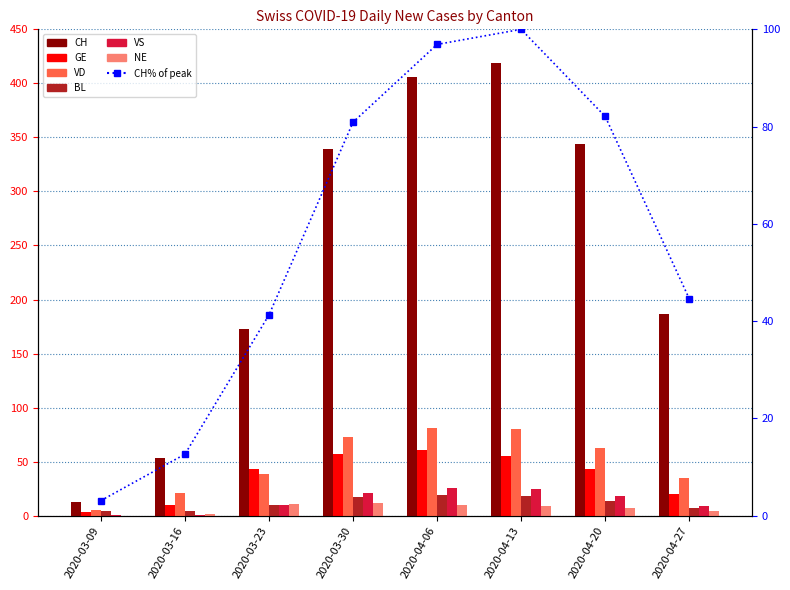

What is the average value of the GE series?

36.5